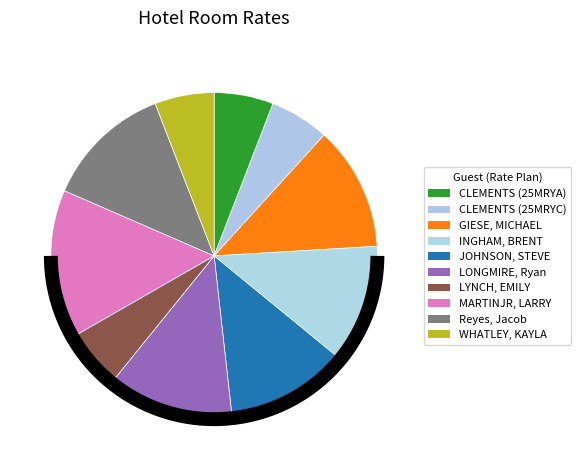

Do LYNCH, EMILY and Reyes, Jacob together represent more than half of the pie?

No